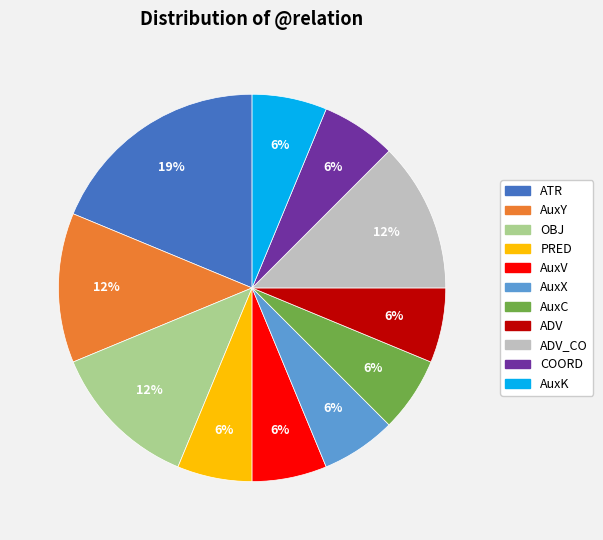

Is ADV_CO the majority of the pie?

No